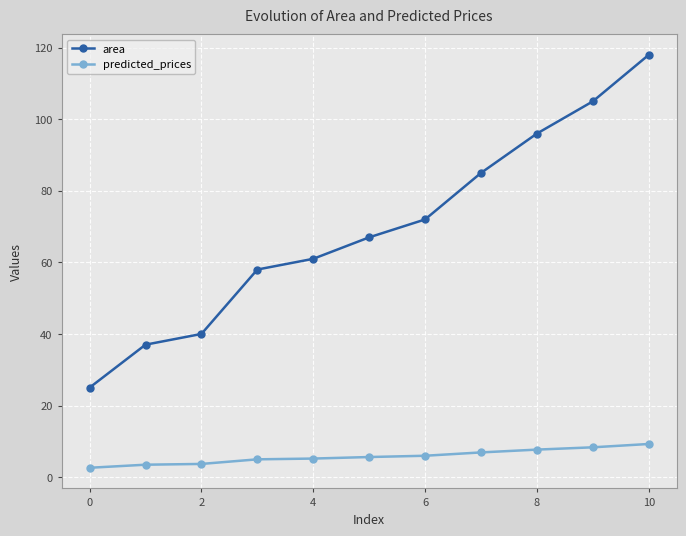

True or false: predicted_prices and area cross at least once.

False